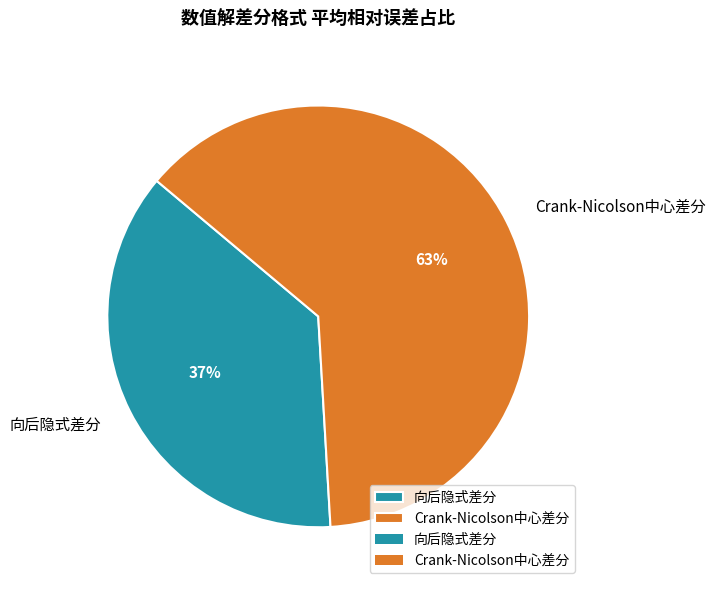

Is 向后隐式差分 the majority of the pie?

No